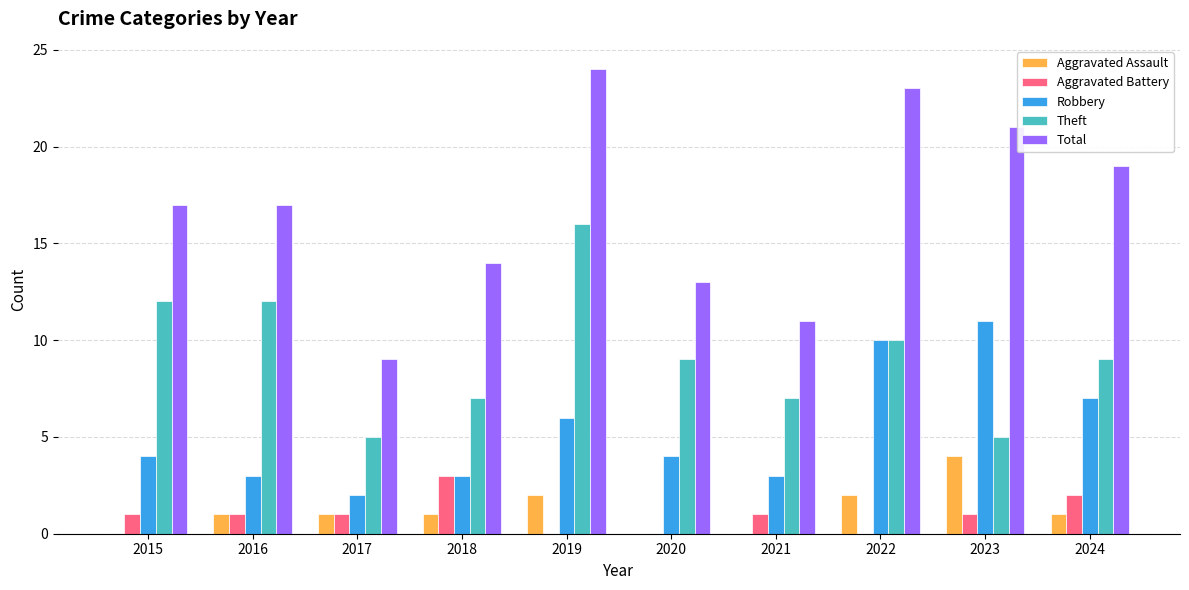

At which label does Robbery reach its peak?

2023